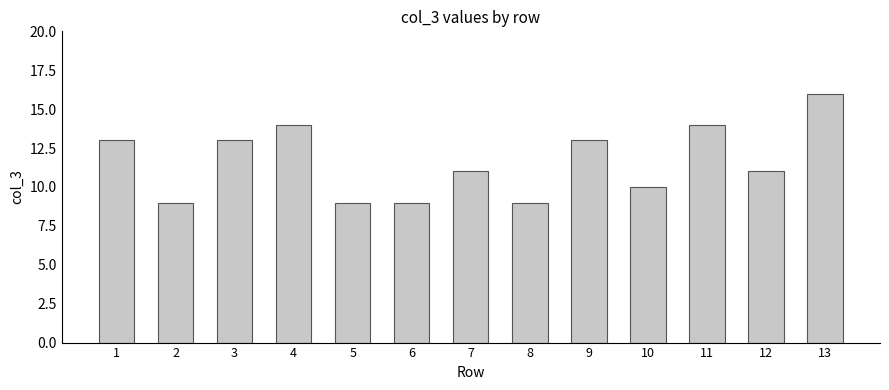

What is the difference between the maximum and minimum values?

7